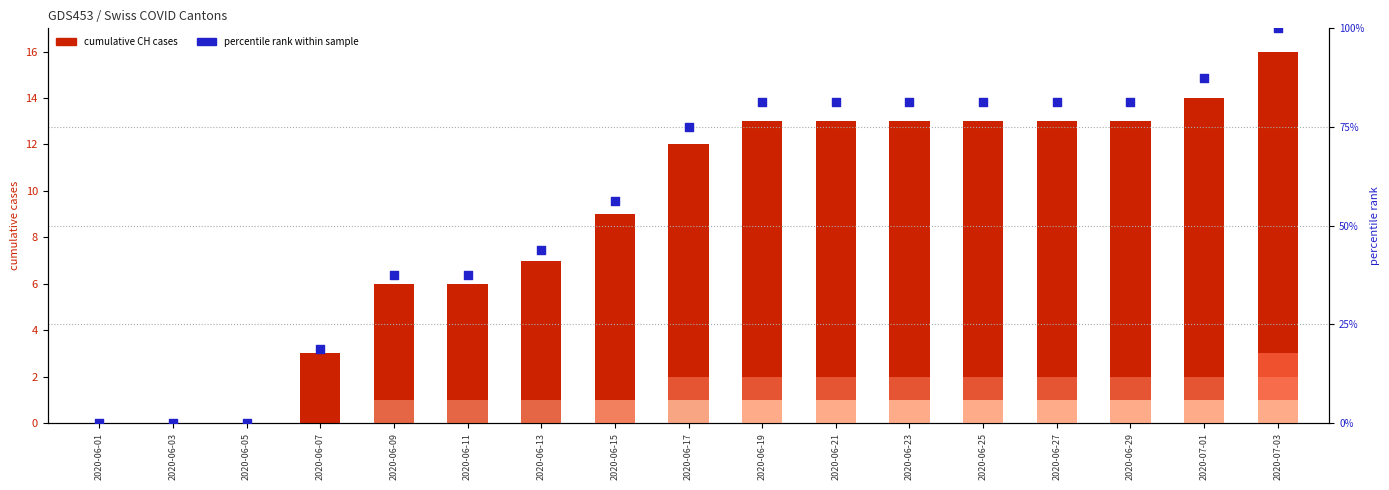

Which series contains the highest Y value?

percentile rank